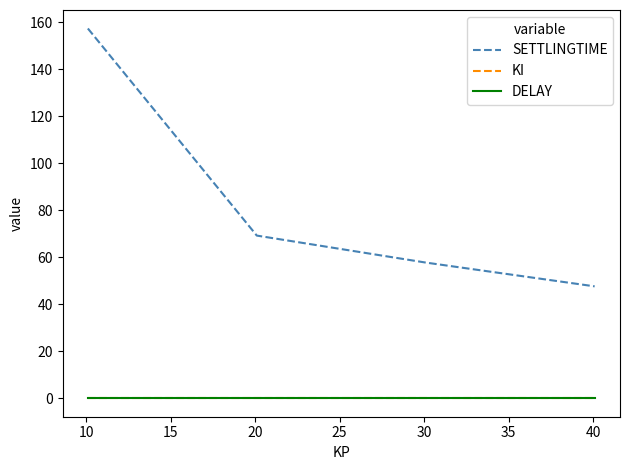

Reading left to right, what are all the values shown in this chart?

SETTLINGTIME: 157.3	69.2	57.8	47.7
KI: 0.1	0.1	0.1	0.1
DELAY: 0.1	0.1	0.1	0.1